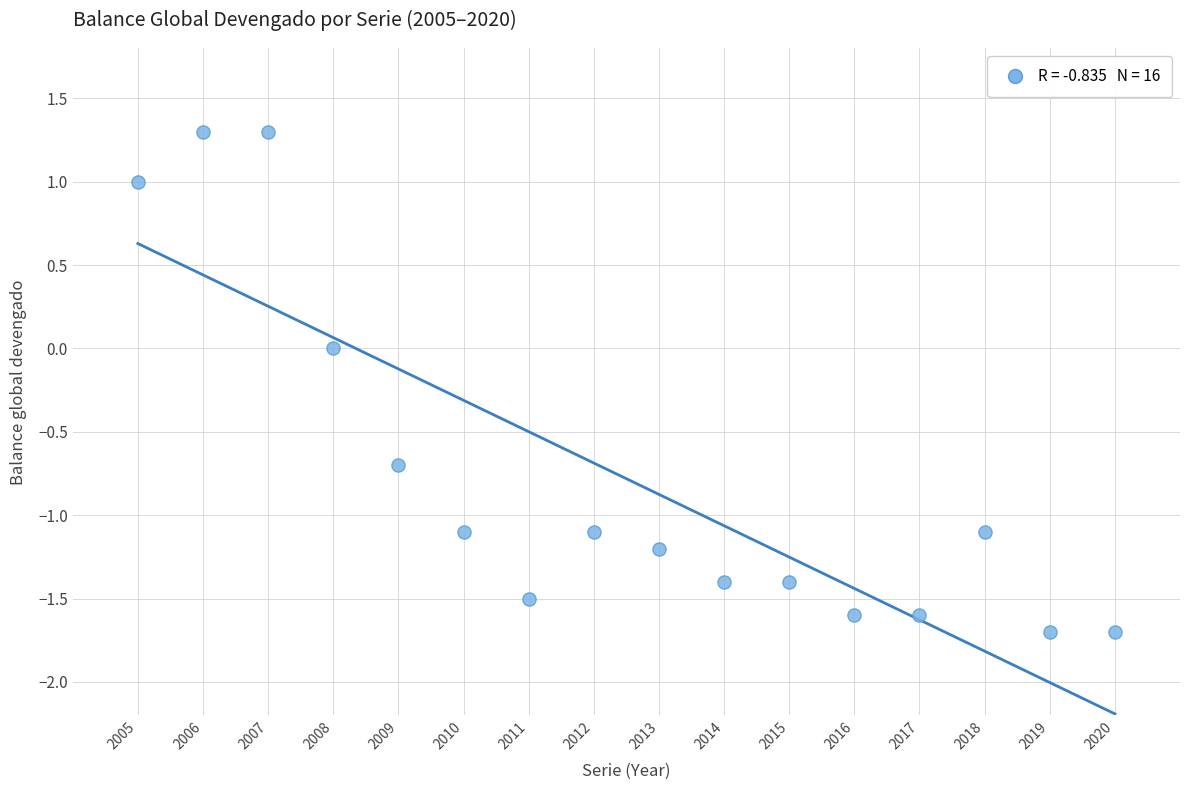

What is the range of Y values (max minus min)?

3.0